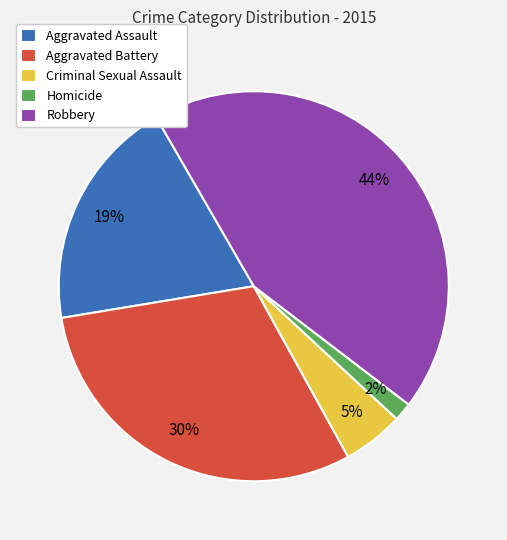

Is the sum of Criminal Sexual Assault and Robbery greater than half?

No